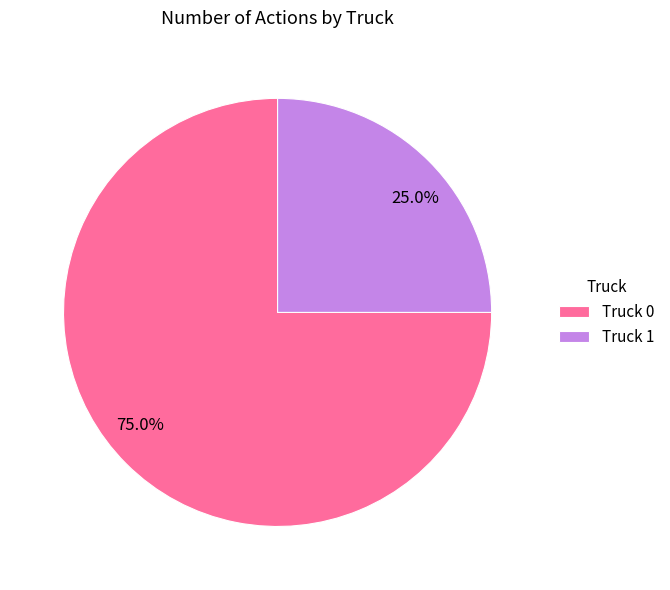

To the nearest percent, what is the difference between the largest and smallest slice percentages?

50%